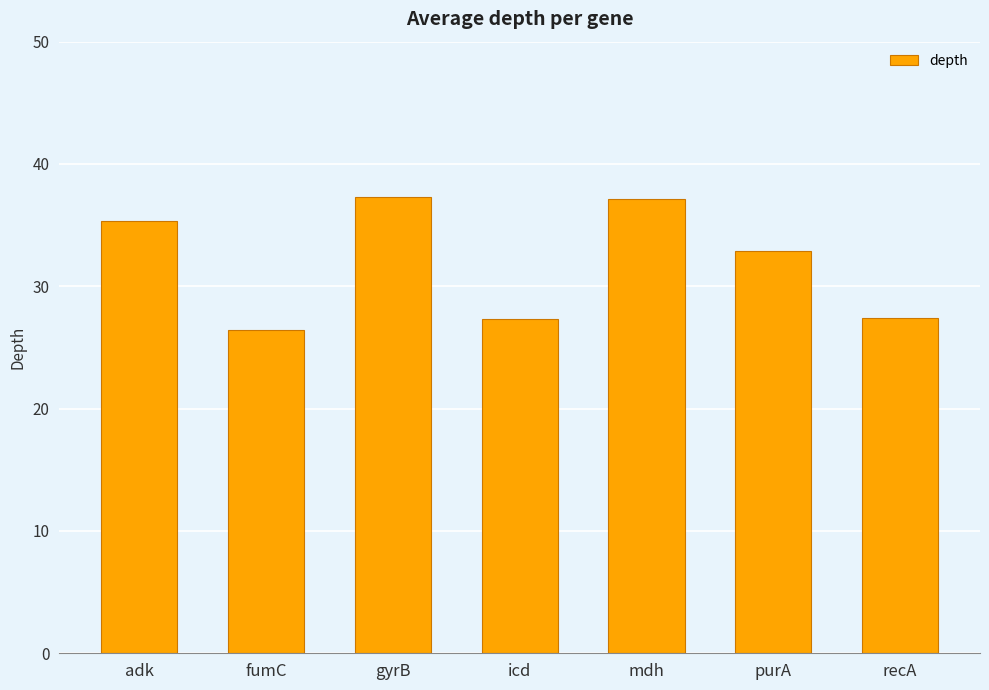

What is the difference between the second highest and minimum values?

10.7